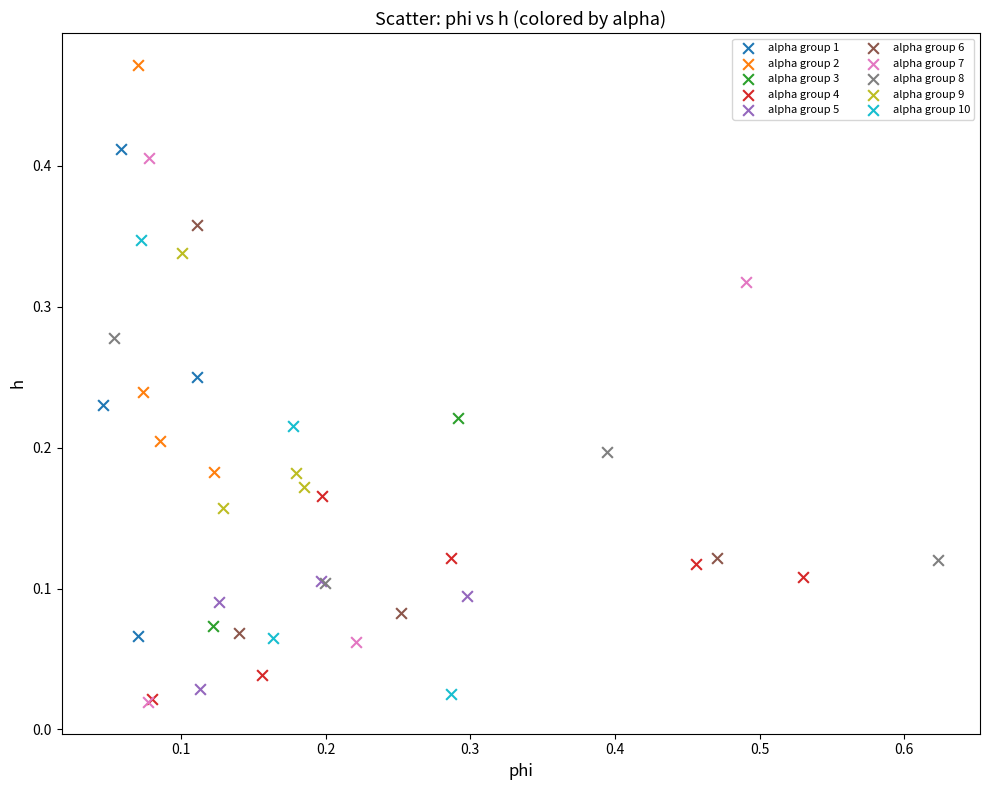

Which series reaches the maximum Y coordinate?

alpha group 2